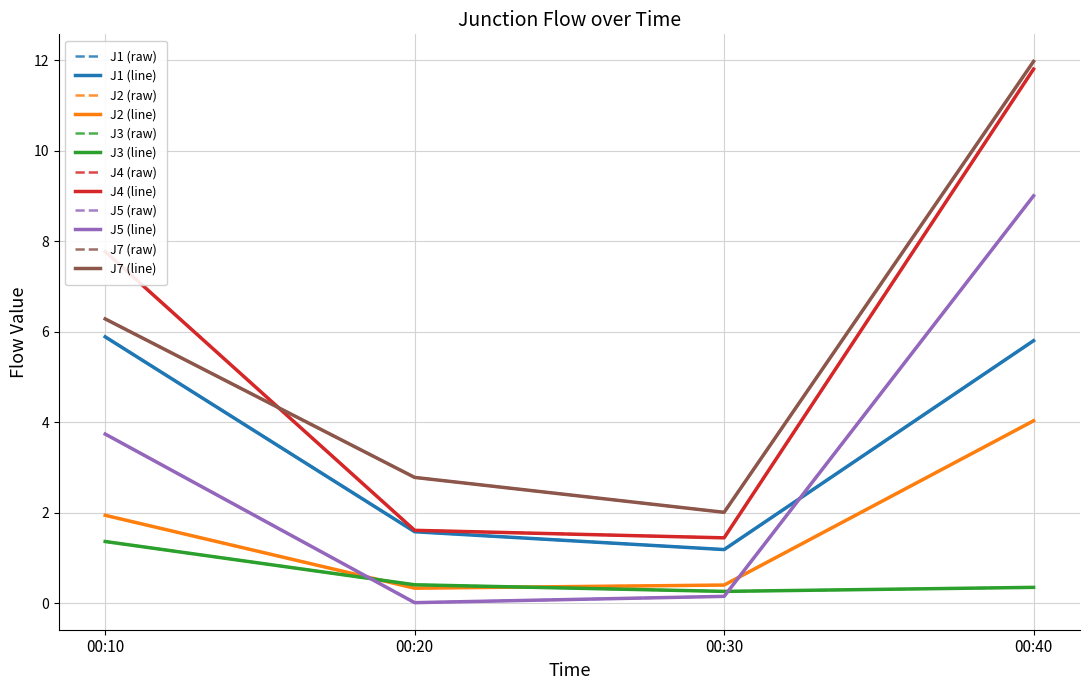

Between 00:30 and 00:40, which series saw the biggest shift?

J4